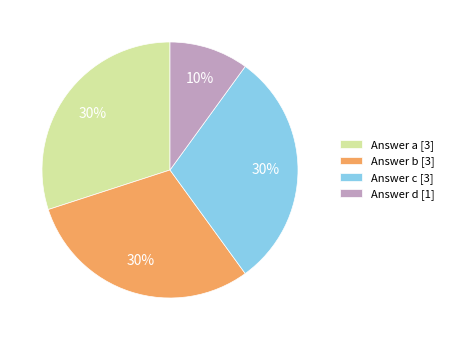

Which category has the smallest portion of the pie?

Answer d [1]